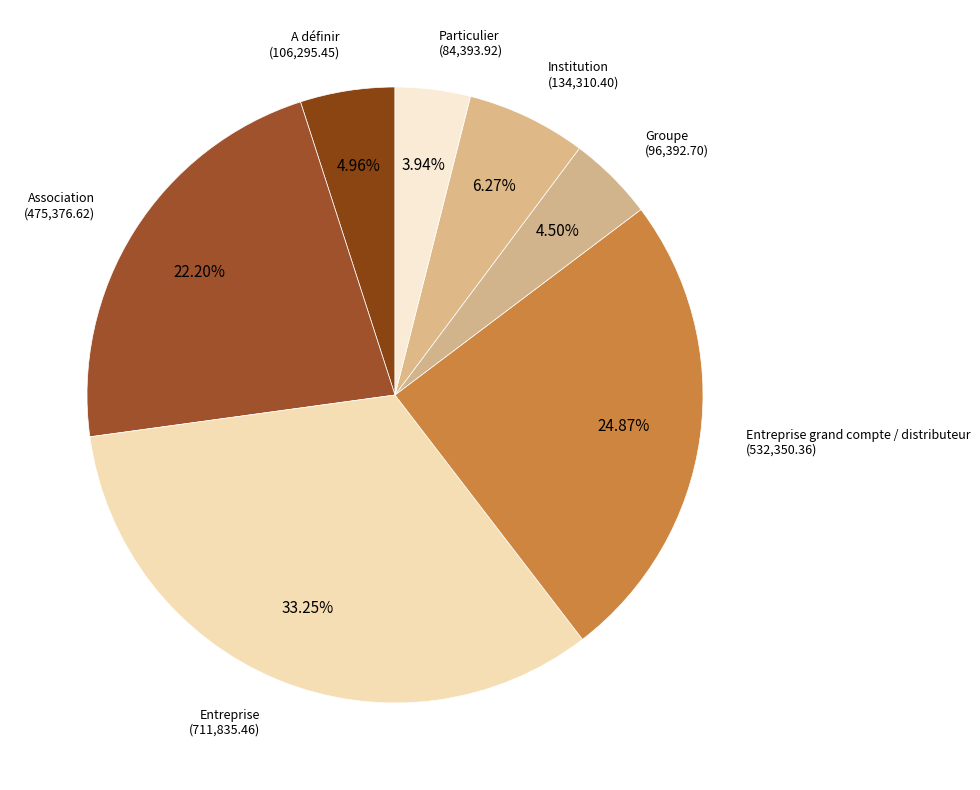

Which category has the smallest portion of the pie?

Particulier